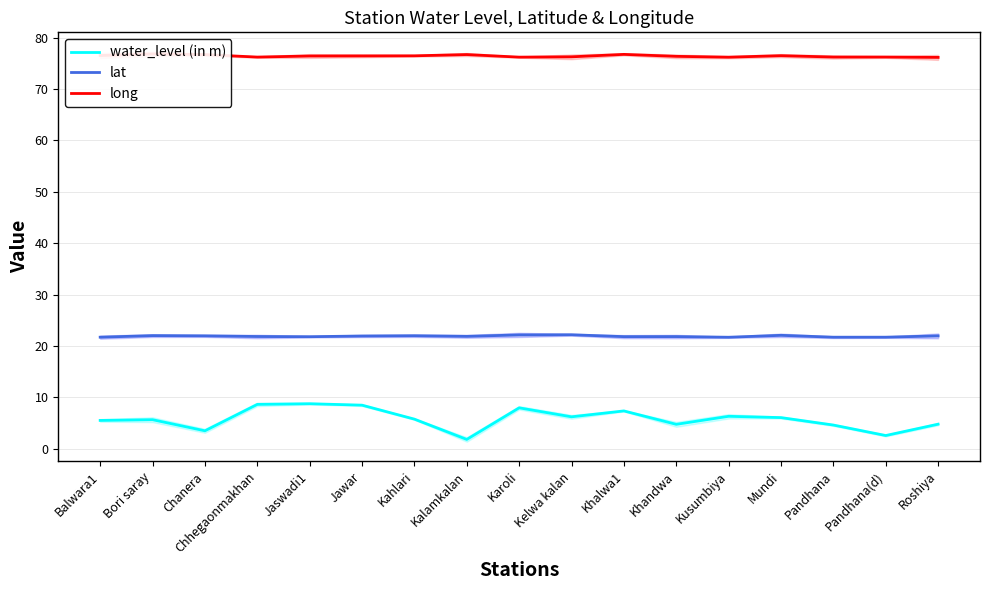

Reading right to left, list all the values displayed in this chart.

water_level (in m): Roshiya=4.8	Pandhana(d)=2.6	Pandhana=4.6	Mundi=6.0	Kusumbiya=6.3	Khandwa=4.7	Khalwa1=7.3	Kelwa kalan=6.2	Karoli=8.0	Kalamkalan=1.8	Kahlari=5.8	Jawar=8.5	Jaswadi1=8.8	Chhegaonmakhan=8.6	Chanera=3.5	Bori saray=5.6	Balwara1=5.5
lat: Roshiya=22.0	Pandhana(d)=21.7	Pandhana=21.7	Mundi=22.1	Kusumbiya=21.7	Khandwa=21.8	Khalwa1=21.8	Kelwa kalan=22.2	Karoli=22.1	Kalamkalan=21.9	Kahlari=22.0	Jawar=21.9	Jaswadi1=21.8	Chhegaonmakhan=21.8	Chanera=22.0	Bori saray=22.0	Balwara1=21.7
long: Roshiya=76.2	Pandhana(d)=76.2	Pandhana=76.2	Mundi=76.5	Kusumbiya=76.2	Khandwa=76.4	Khalwa1=76.7	Kelwa kalan=76.3	Karoli=76.2	Kalamkalan=76.7	Kahlari=76.5	Jawar=76.4	Jaswadi1=76.4	Chhegaonmakhan=76.2	Chanera=76.7	Bori saray=76.8	Balwara1=76.5